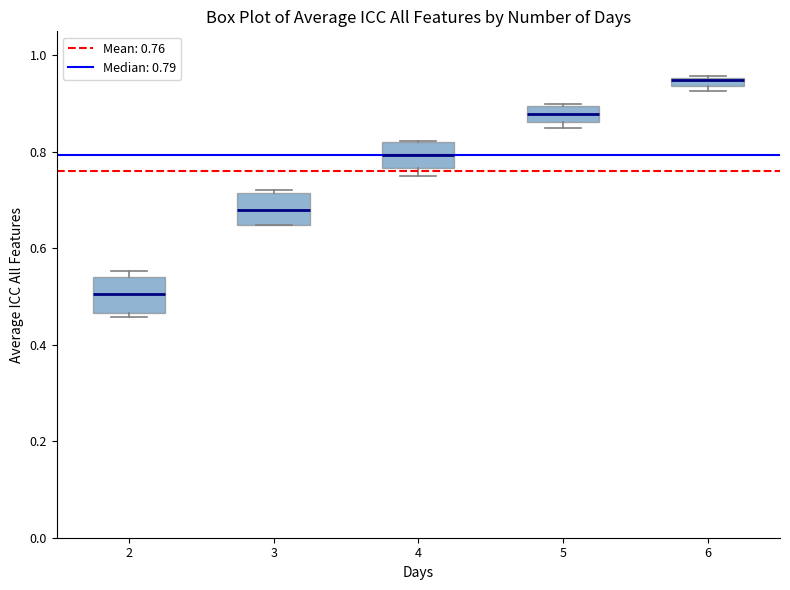

Where is the lower edge of the box at x = 2 on the y-axis? The values are not printed on the chart, so give them approximately, as read against the axis.

0.46